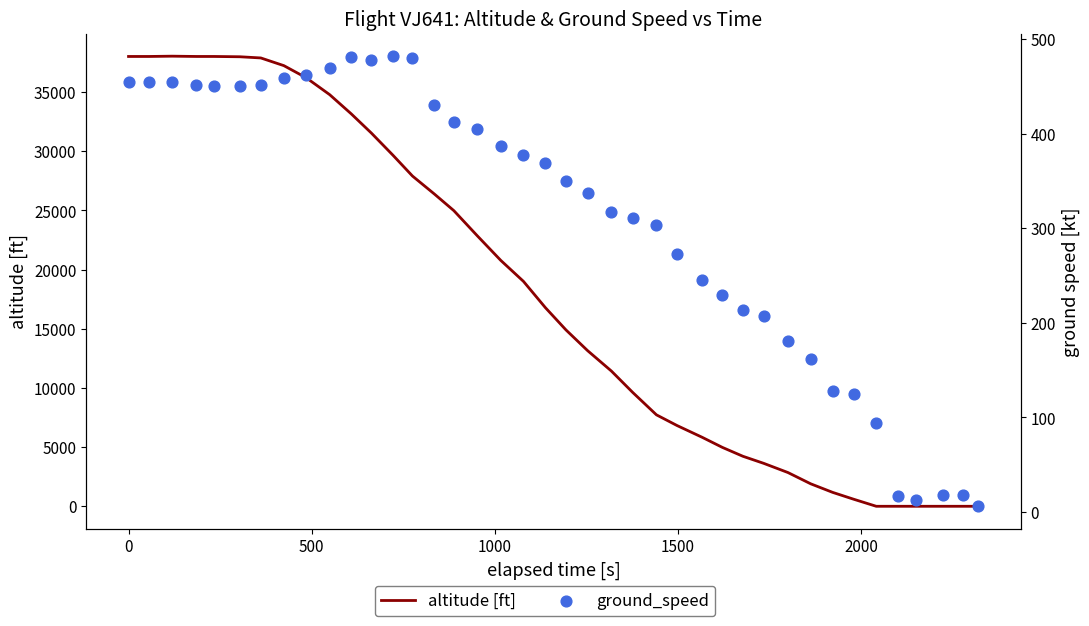

At how many categories does at least one series exceed 22257?

17